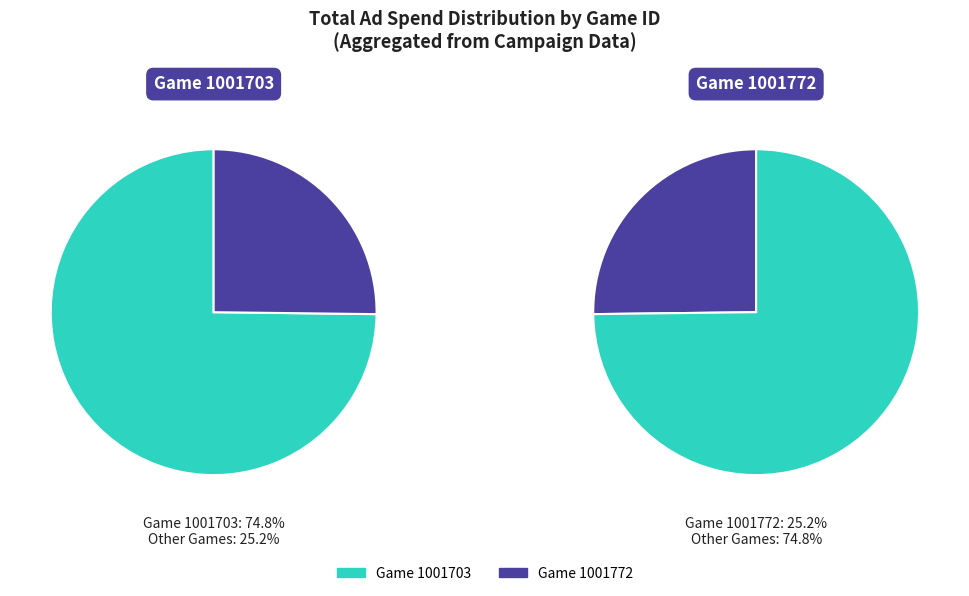

To the nearest percent, what is the combined percentage of Game 1001703 and Game 1001772?

100%